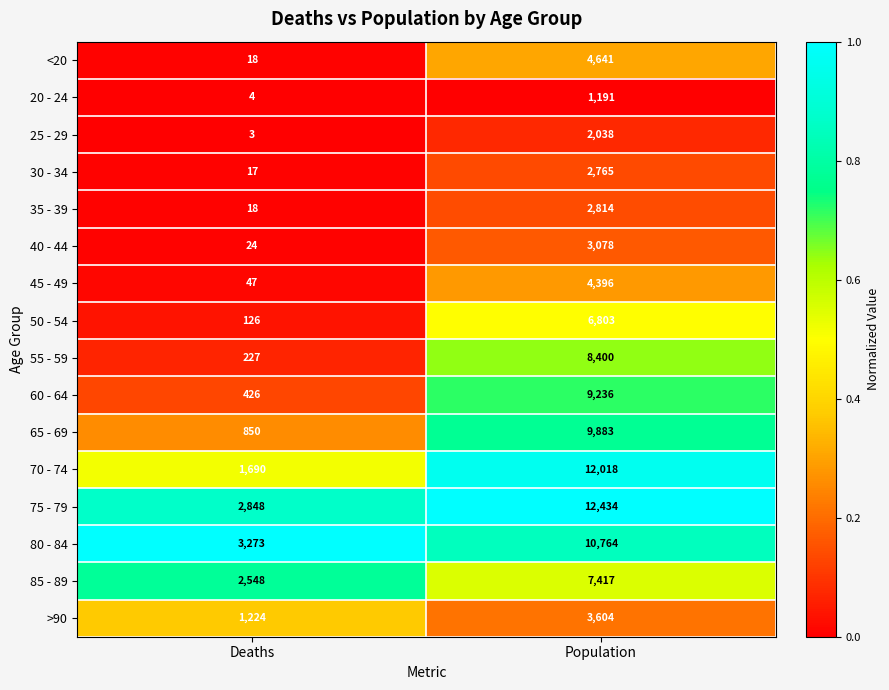

What is the maximum value shown in the chart?

12434